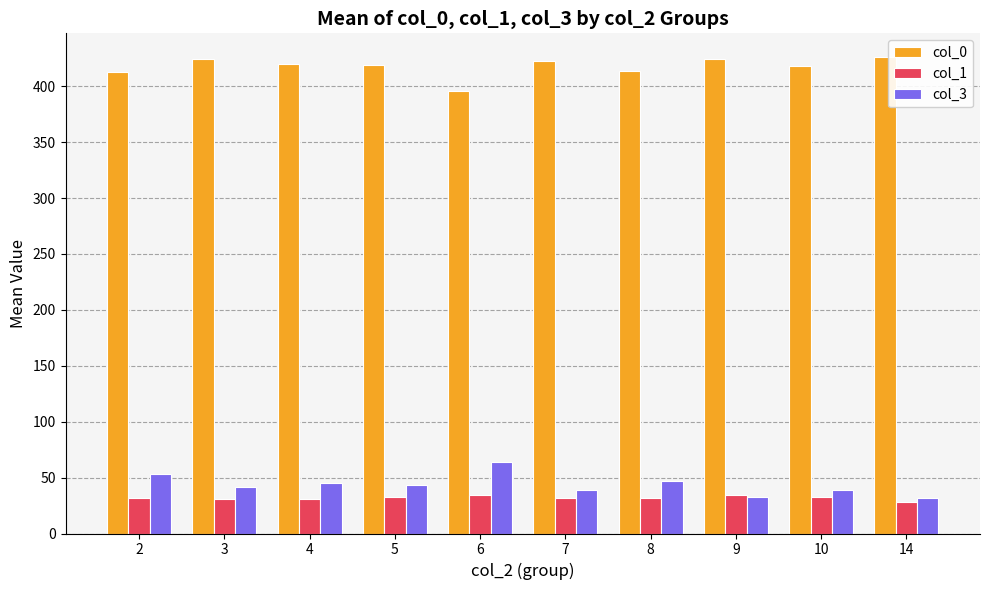

What value does the col_1 series have at 5?

33.0